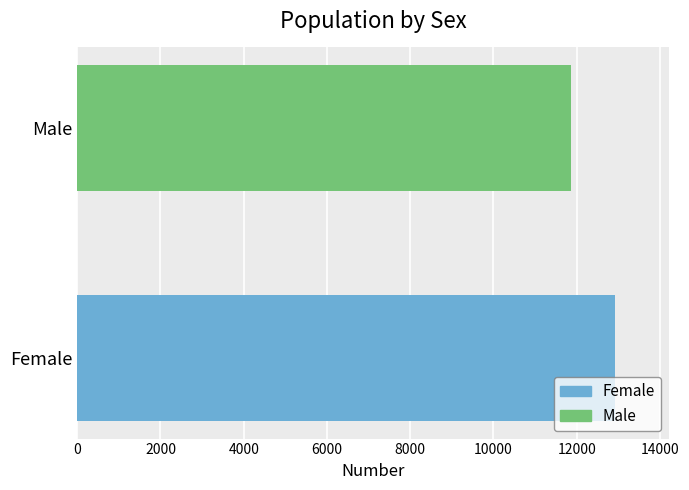

Reading top to bottom, transcribe all the data shown in this chart.

11857	12925